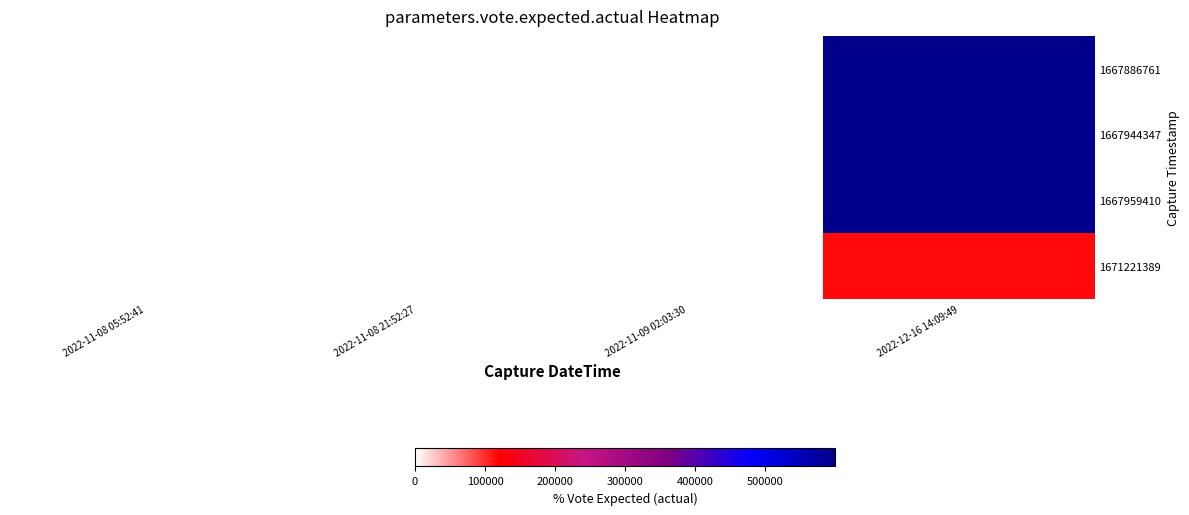

List the series in order of their peak value, lowest first.

1671221389, 1667886761, 1667944347, 1667959410